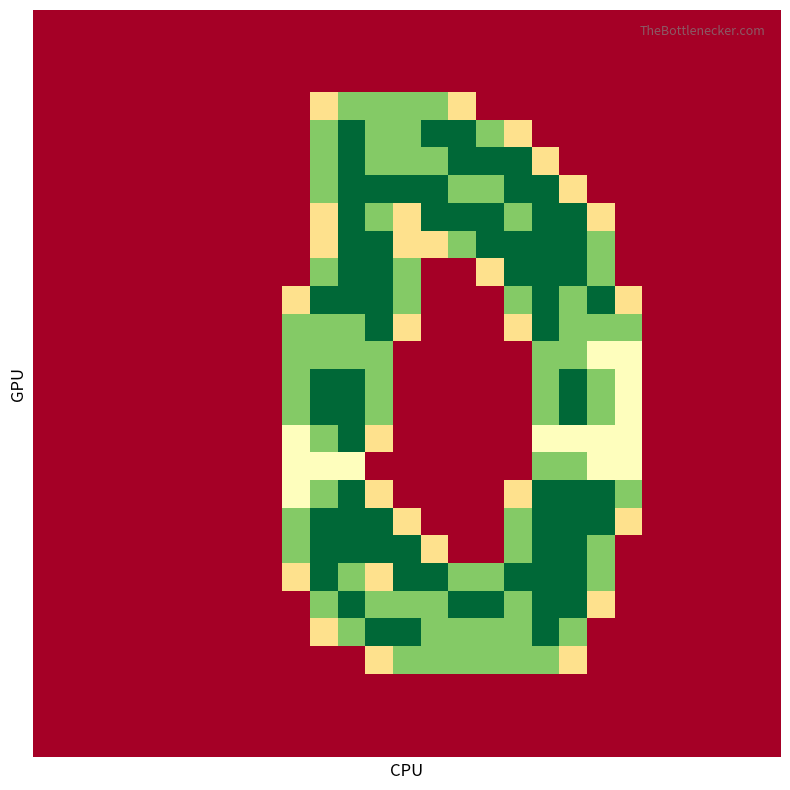

How many distinct data groups are displayed?

27